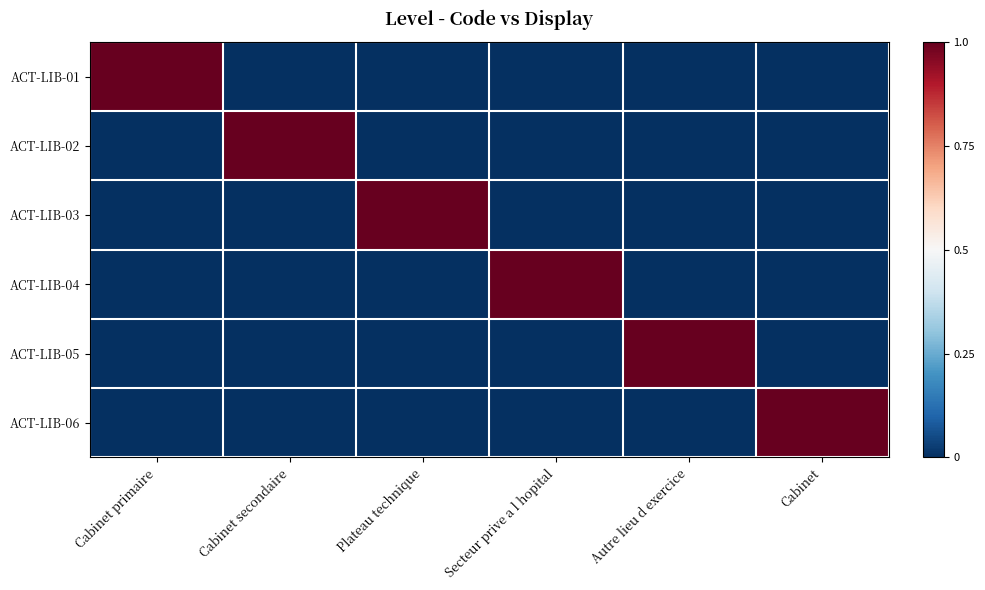

How many data points does each series have?

6